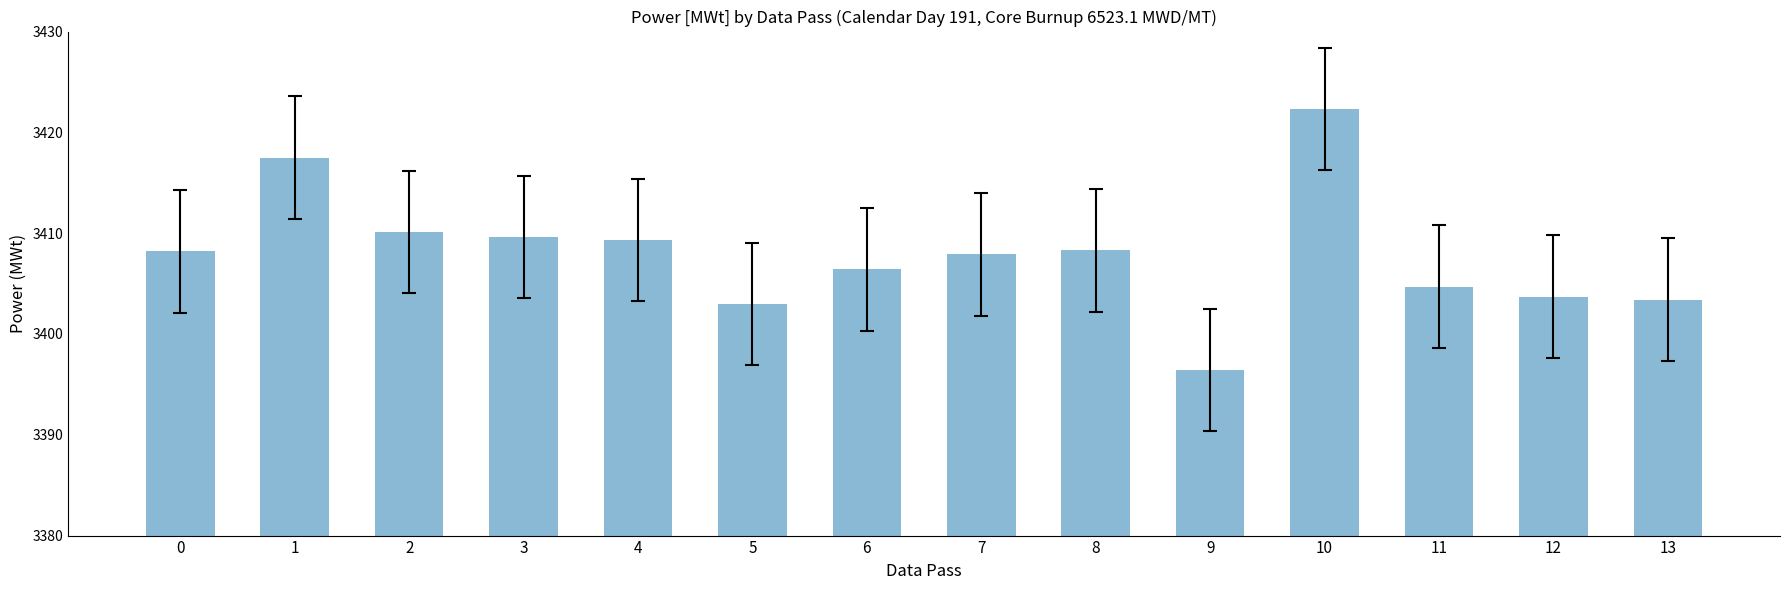

Which category has the highest value across all series?

10